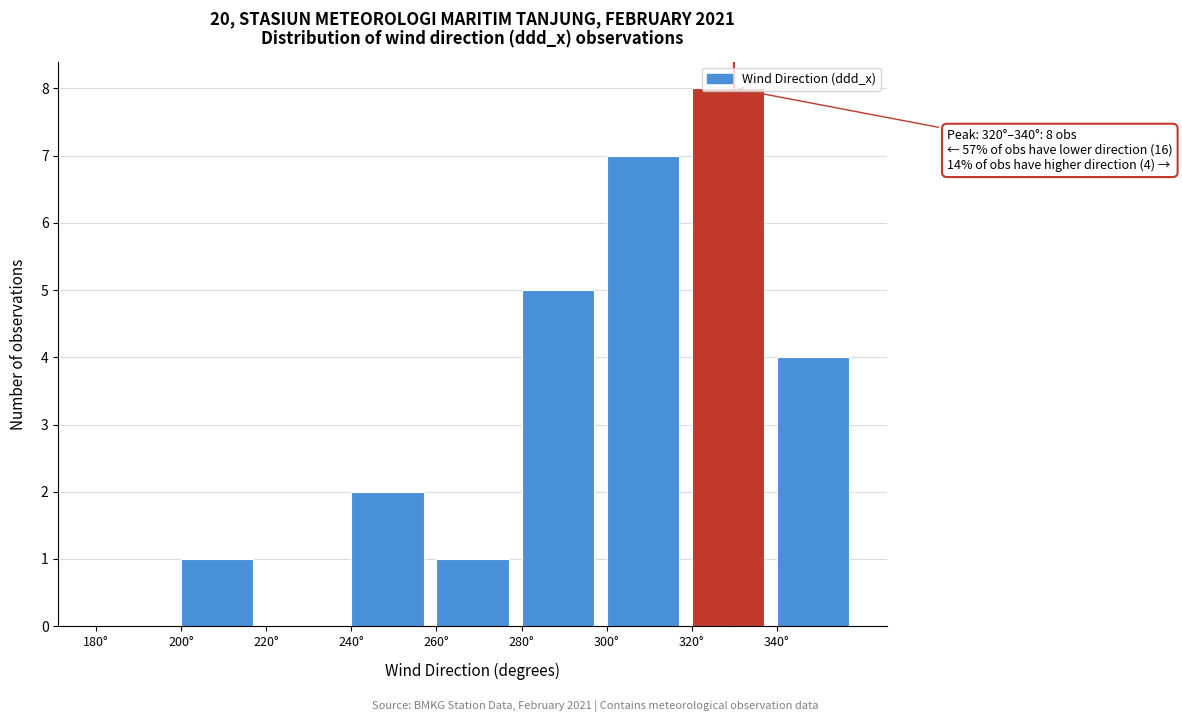

Which range on the x-axis has the tallest bar?

320 to 340